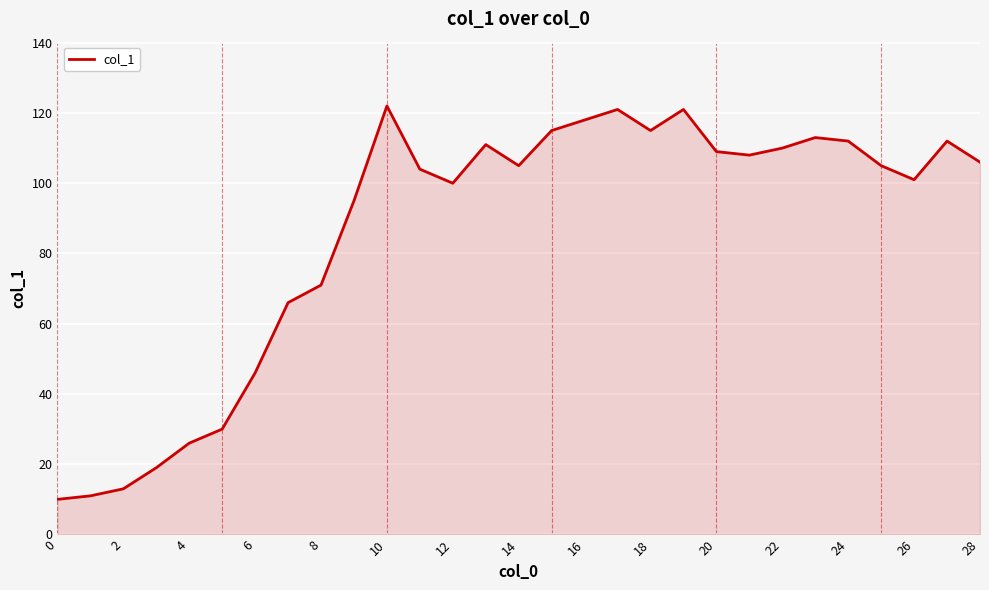

What is the difference between the maximum and minimum values?

112